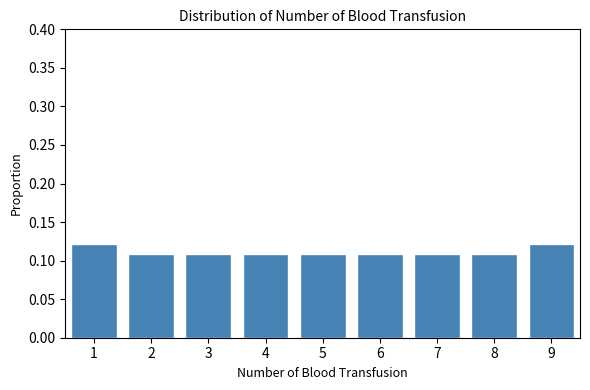

The chart shows a value of 0.2 at 1. True or false?

False